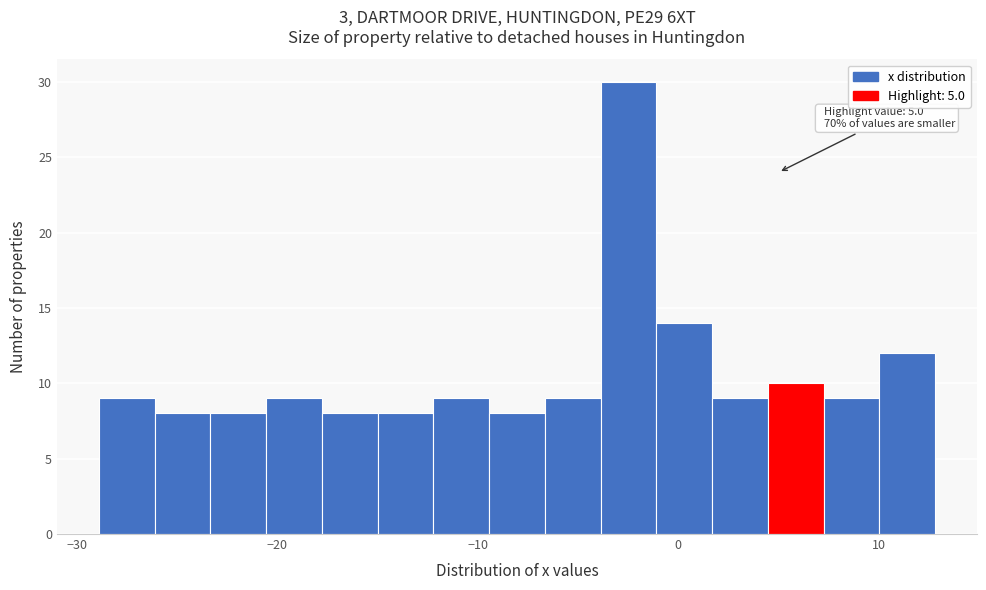

Read against the x-axis, roughly where is the centre of the tallest bar?

-2